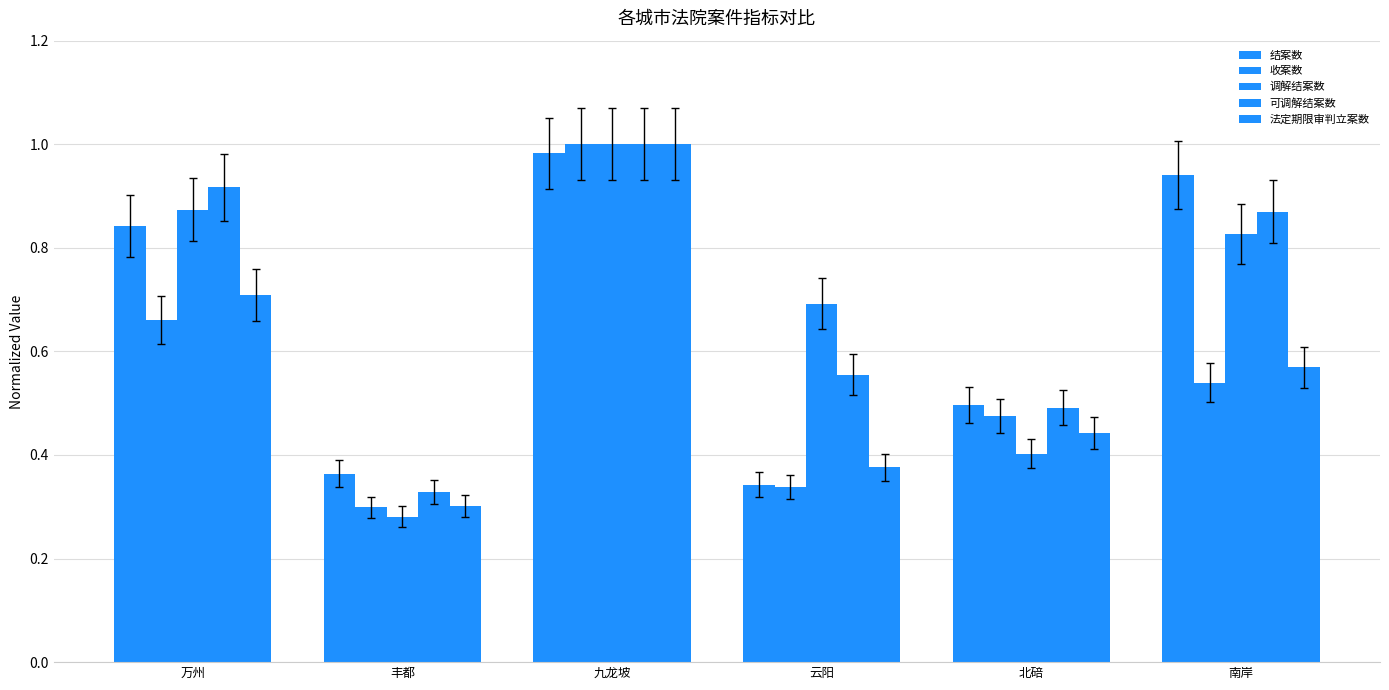

What is the label of the 5th bar from the left?

北碚